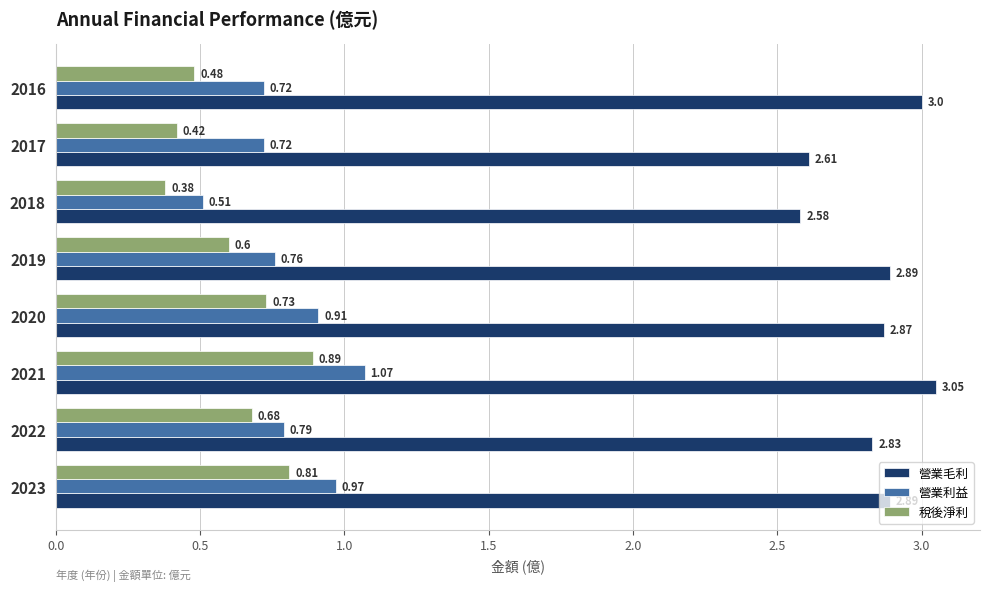

List the series in order of their peak value, lowest first.

稅後淨利, 營業利益, 營業毛利